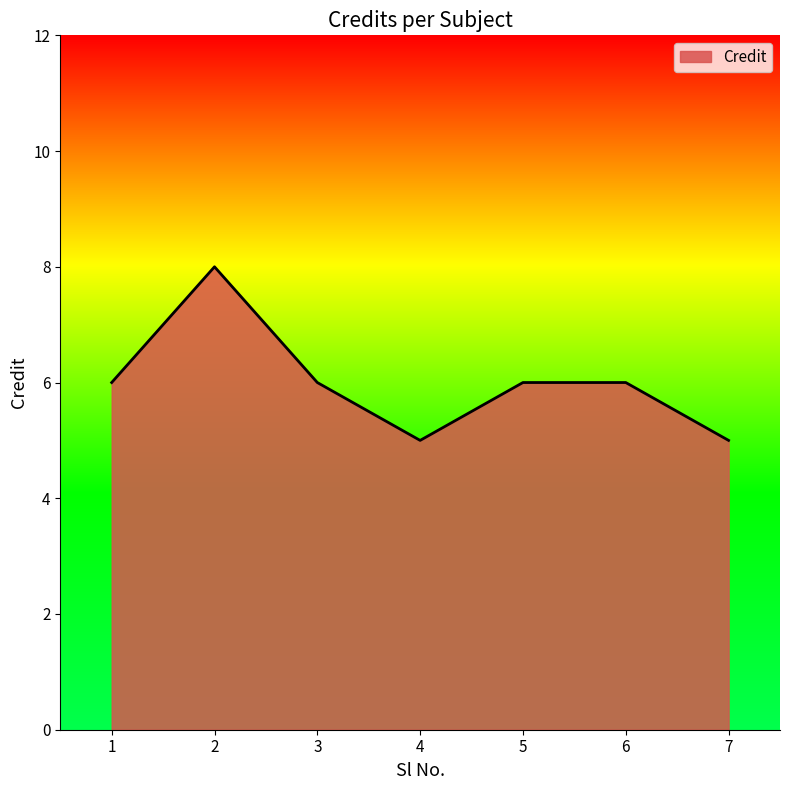

The chart shows a value of 5 at 7. True or false?

True